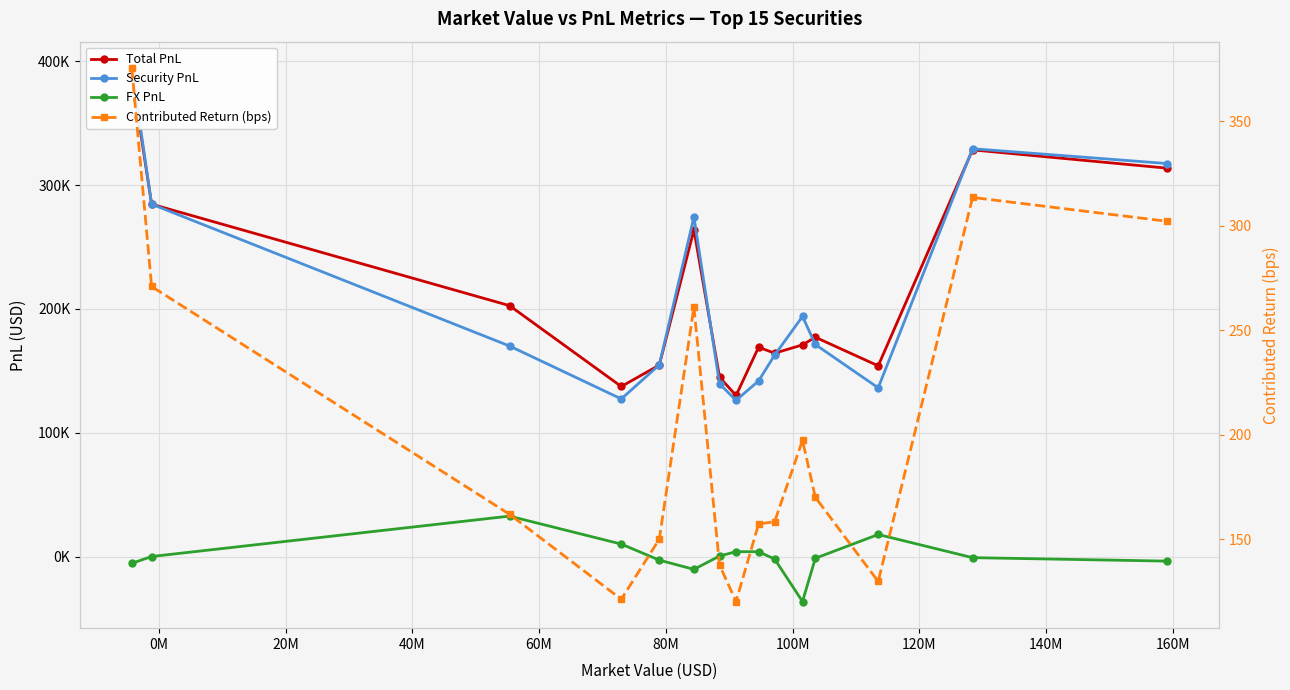

How many interior local valleys does the Total PnL series have?

4